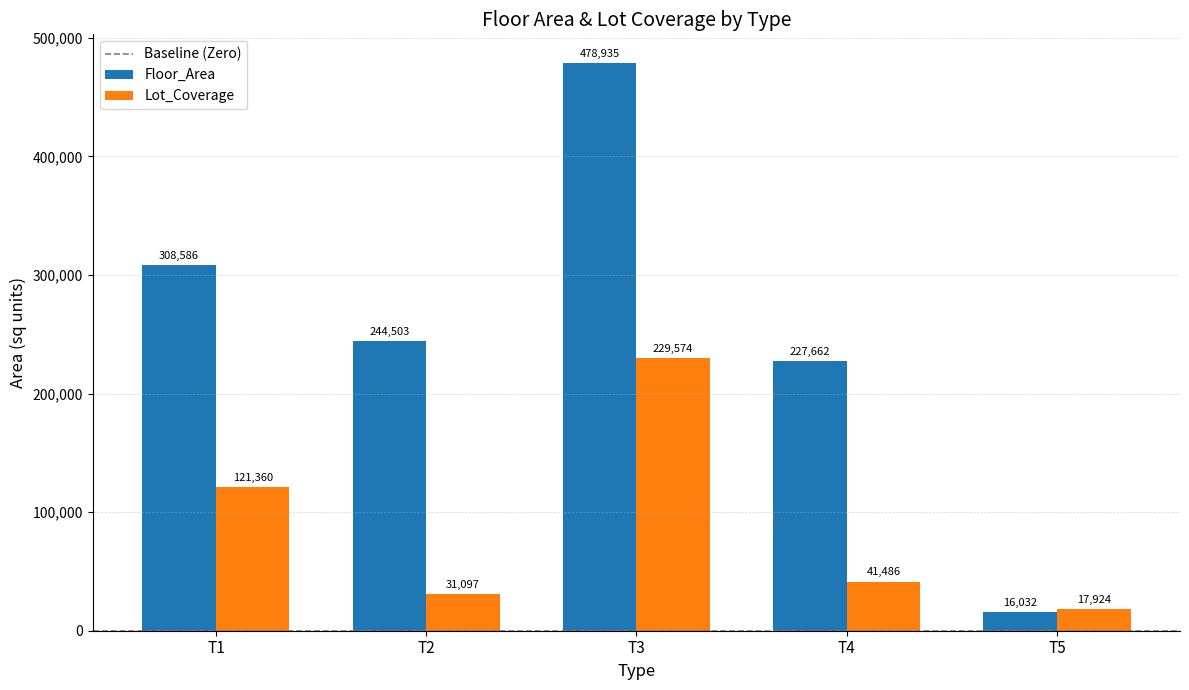

At which category is the sum across all series the highest?

T3